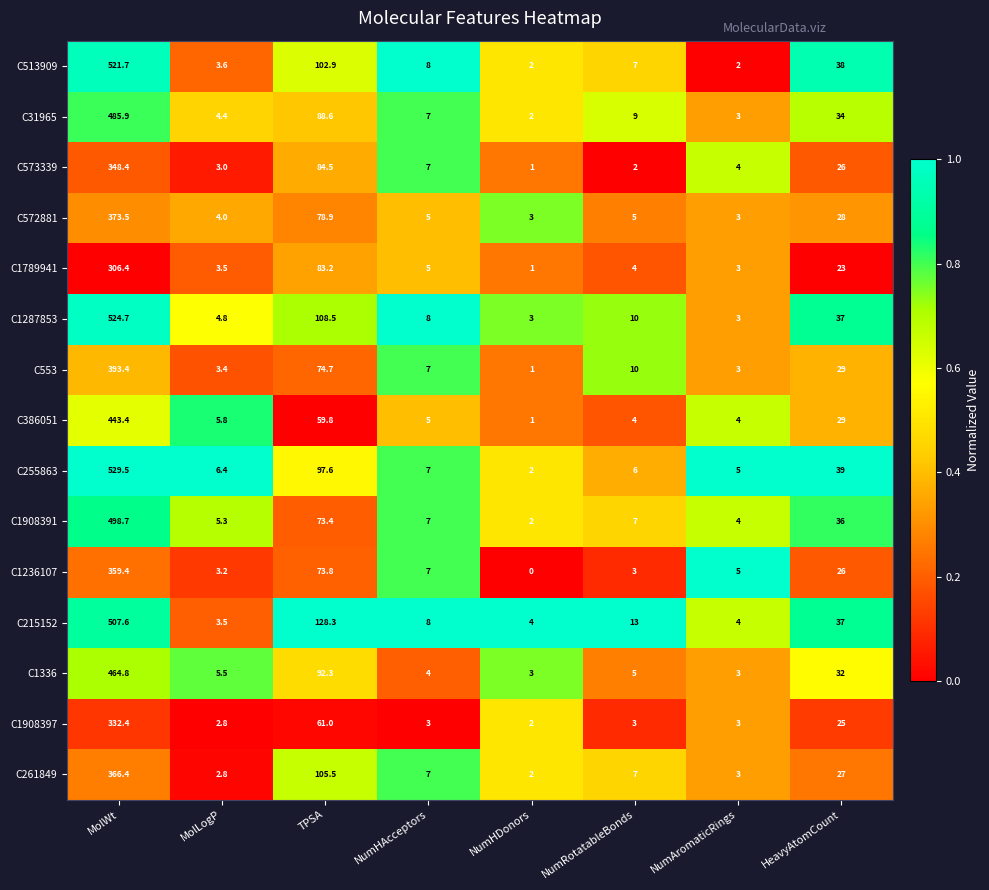

Rank the series by their maximum value, from highest to lowest.

C255863, C1287853, C513909, C215152, C1908391, C31965, C1336, C386051, C553, C572881, C261849, C1236107, C573339, C1908397, C1789941